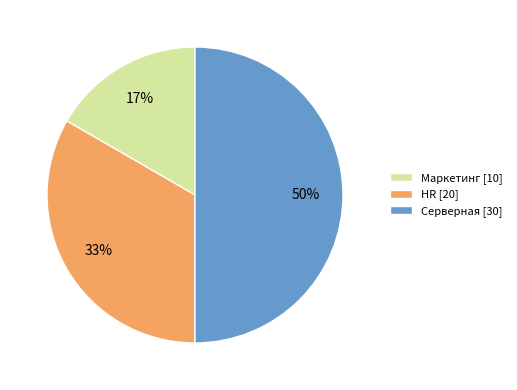

What is the smallest slice in the pie chart?

Маркетинг